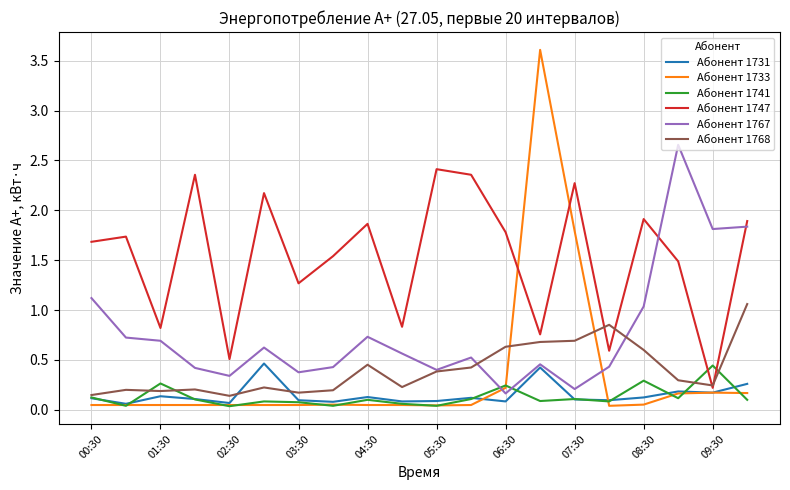

After their last crossing, which series has the higher values: Абонент 1733 or Абонент 1747?

Абонент 1747